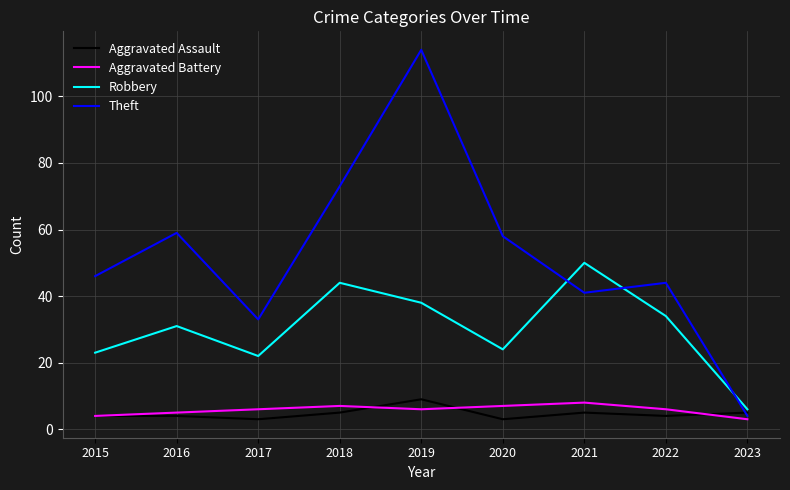

Which series has the largest range (max minus min)?

Theft